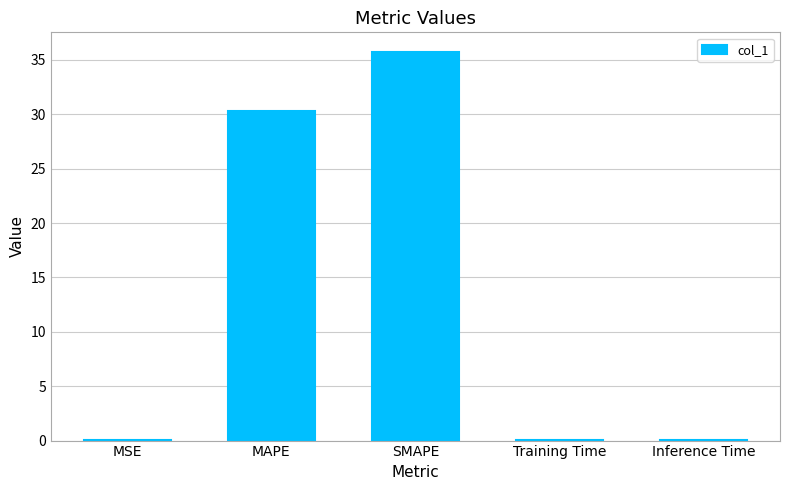

What is the greatest value displayed?

35.8